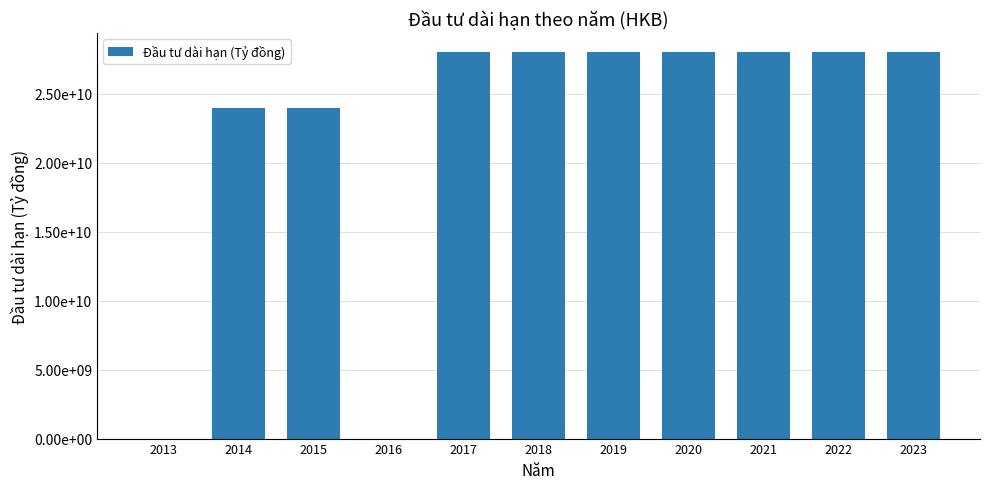

Where is the data nearest to the value 14000000000?

2014